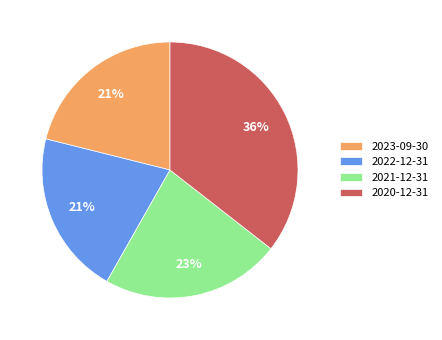

Which has a higher value, 2022-12-31 or 2020-12-31?

2020-12-31